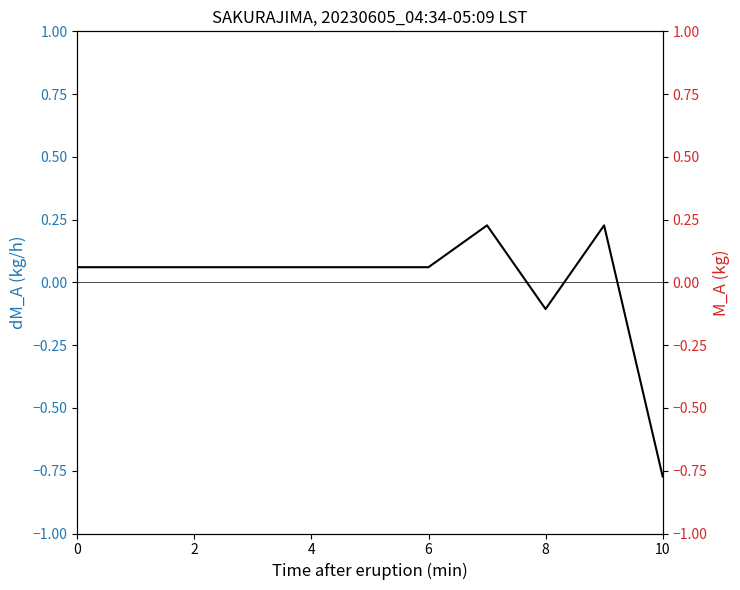

Which label corresponds to the largest value in the chart?

7